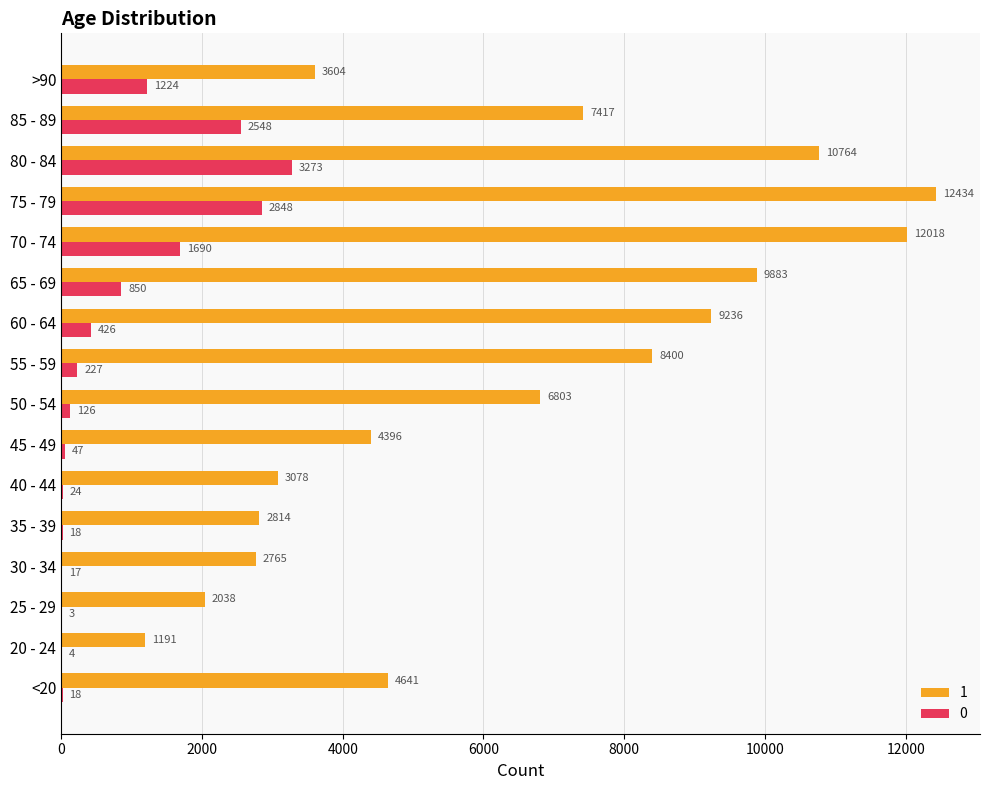

What is the greatest value displayed?

12434